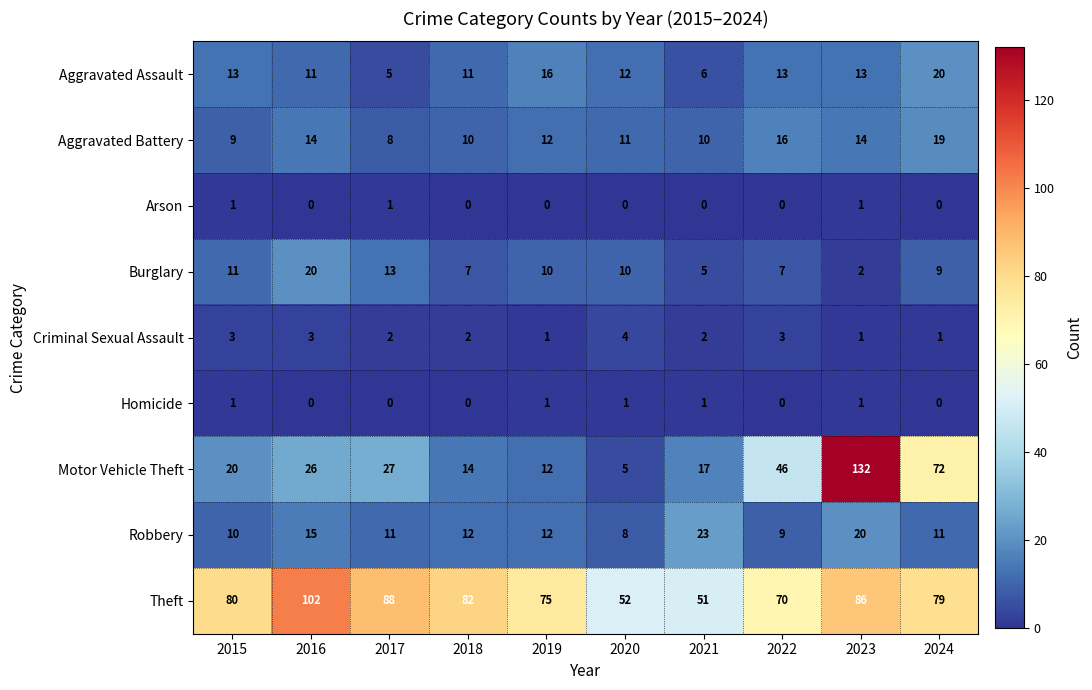

Count the number of categories in the chart.

10